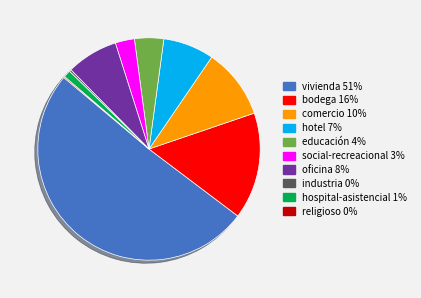

Do social-recreacional and comercio together represent more than half of the pie?

No